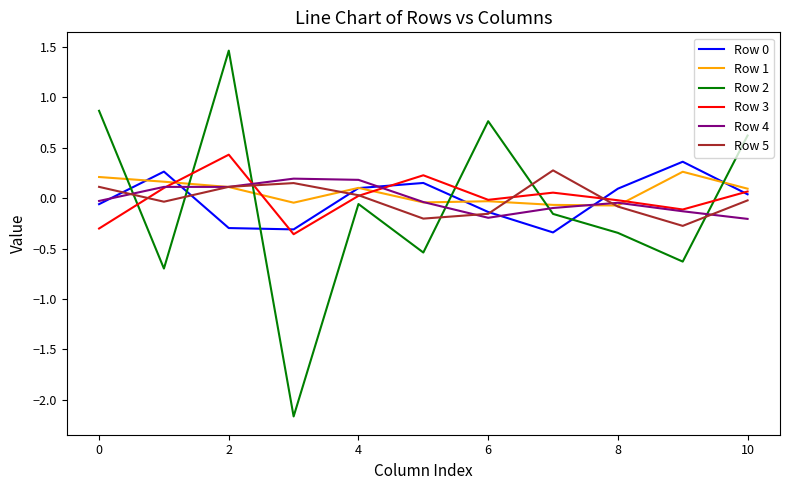

True or false: Row 1 and Row 0 intersect in this chart.

True